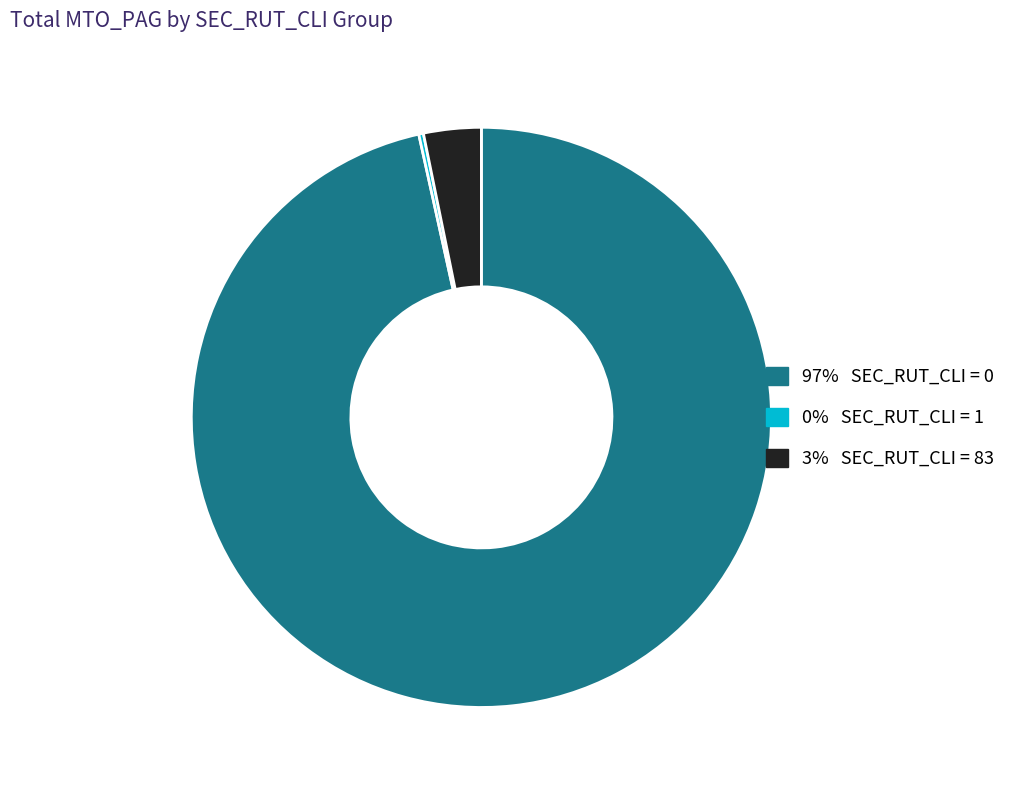

True or false: 3% SEC_RUT_CLI = 83 accounts for 3% of the total.

True